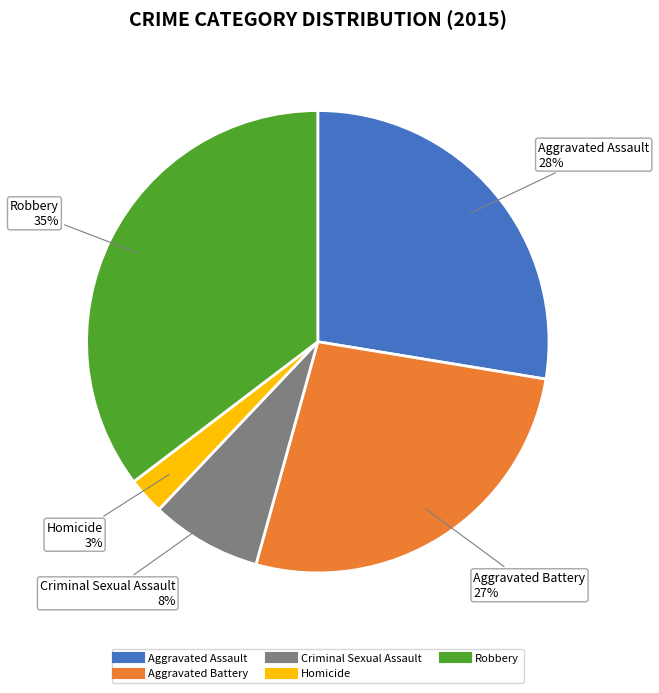

How many segments does this pie chart have?

5